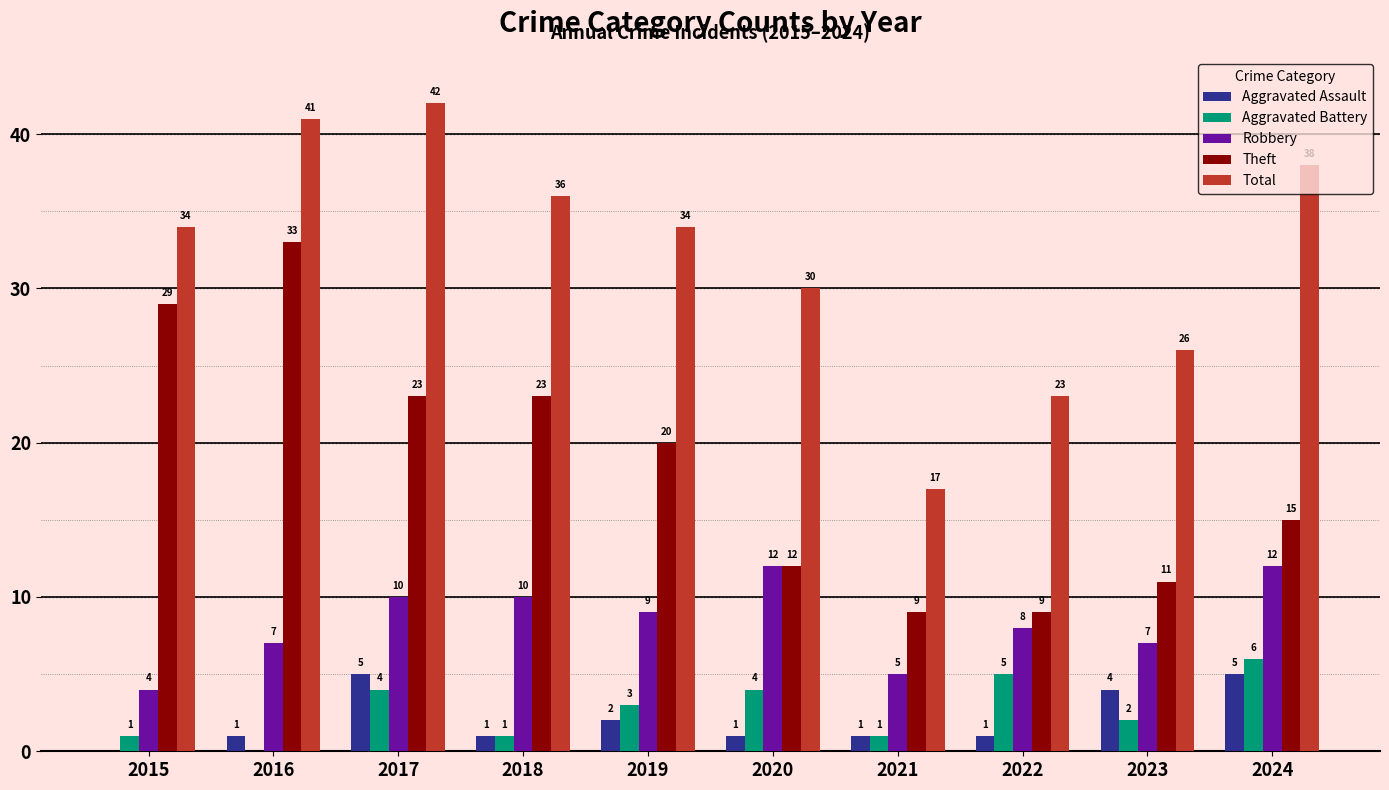

What is the difference between the Total values at 2020 and 2022?

7